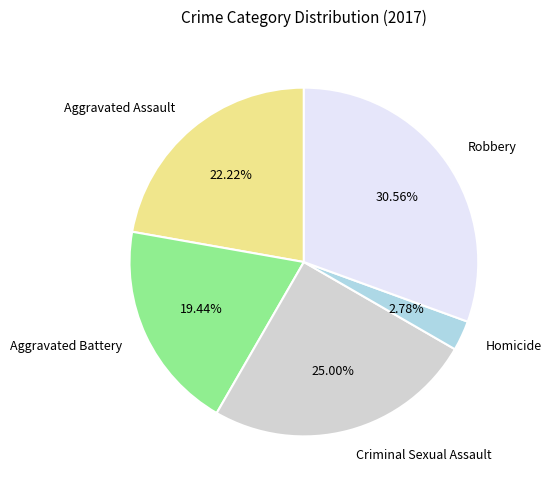

Is there a majority slice in this chart?

No